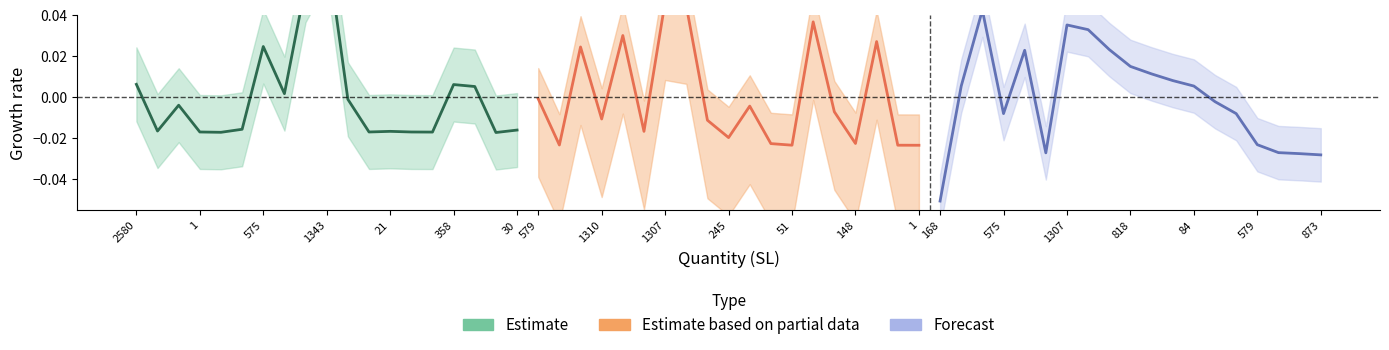

What is the difference between the second highest and minimum values in the Forecast series?

0.1